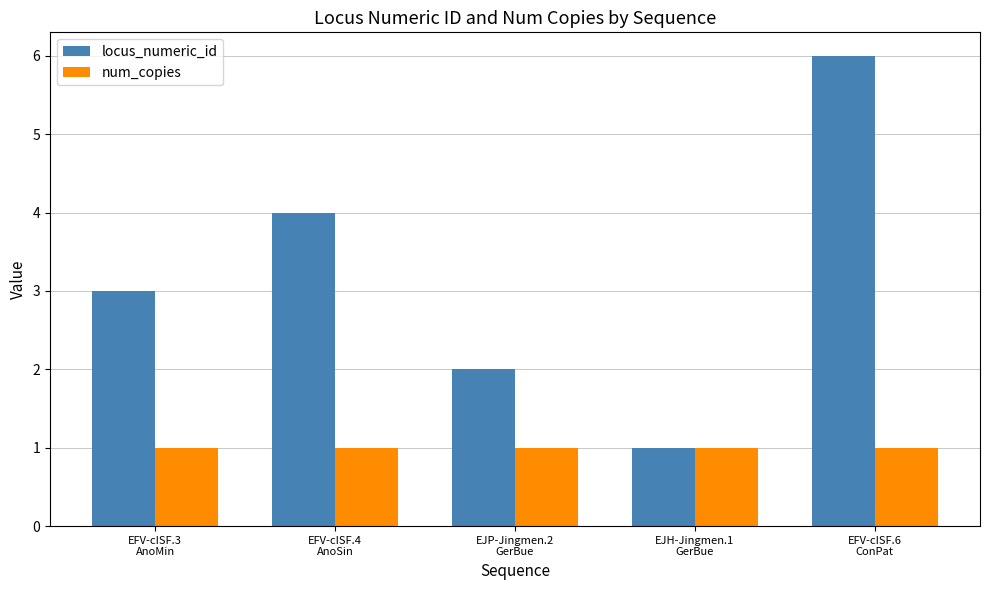

What is the average value of the locus_numeric_id series?

3